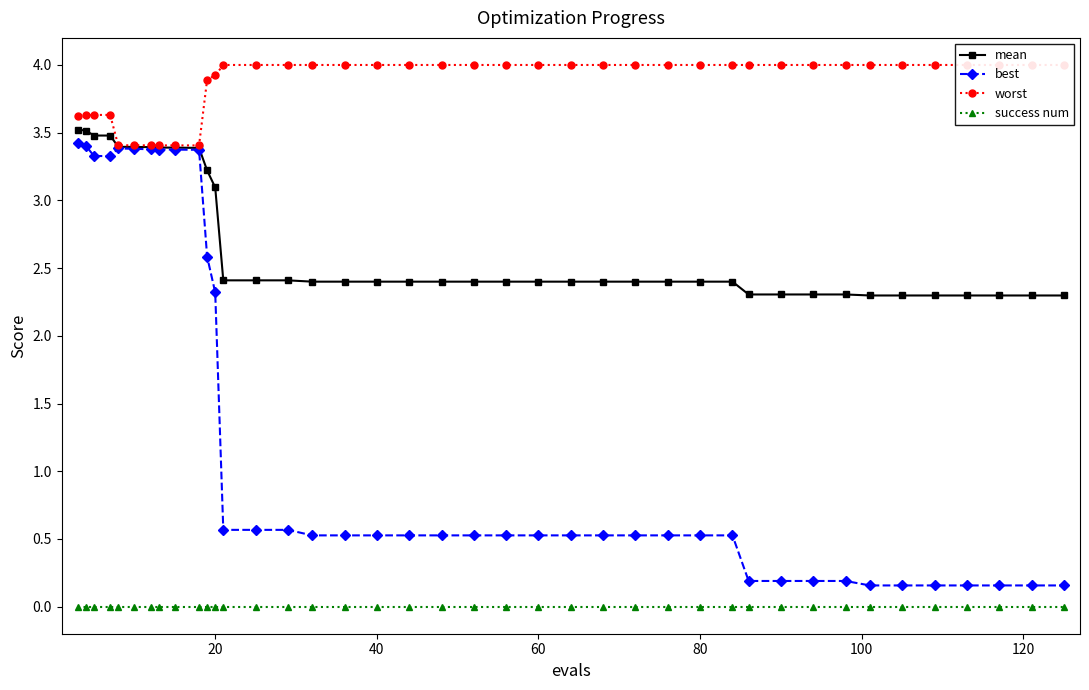

True or false: mean has more than 1 interior local peaks.

False